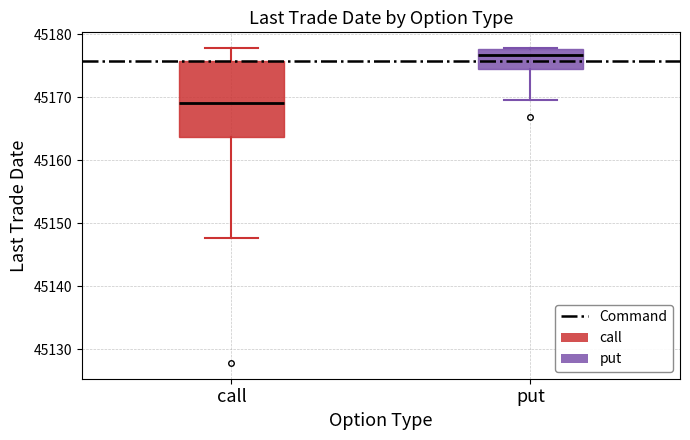

Which box is the tallest, from its lower edge to its upper edge?

call